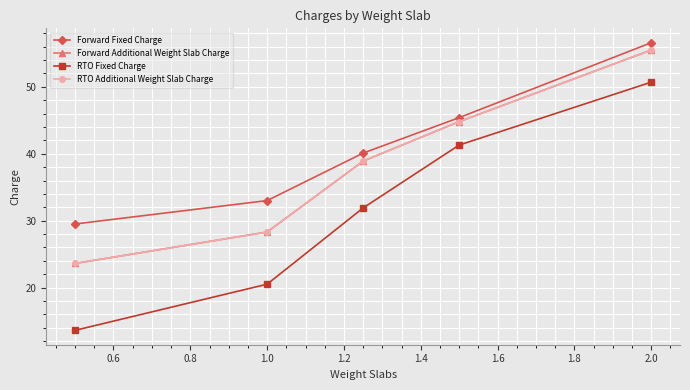

How many lines are shown in the chart?

4